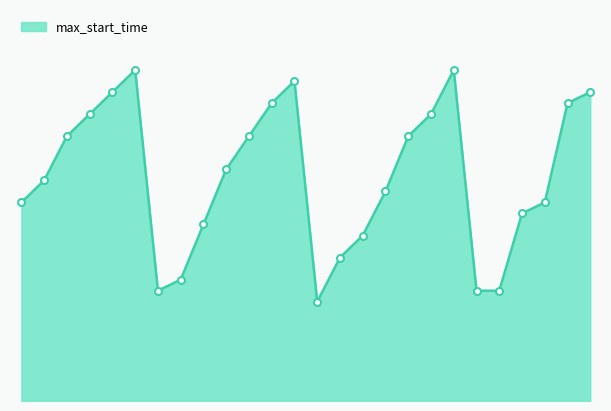

True or false: there are more than 1 points higher than both neighbors.

True